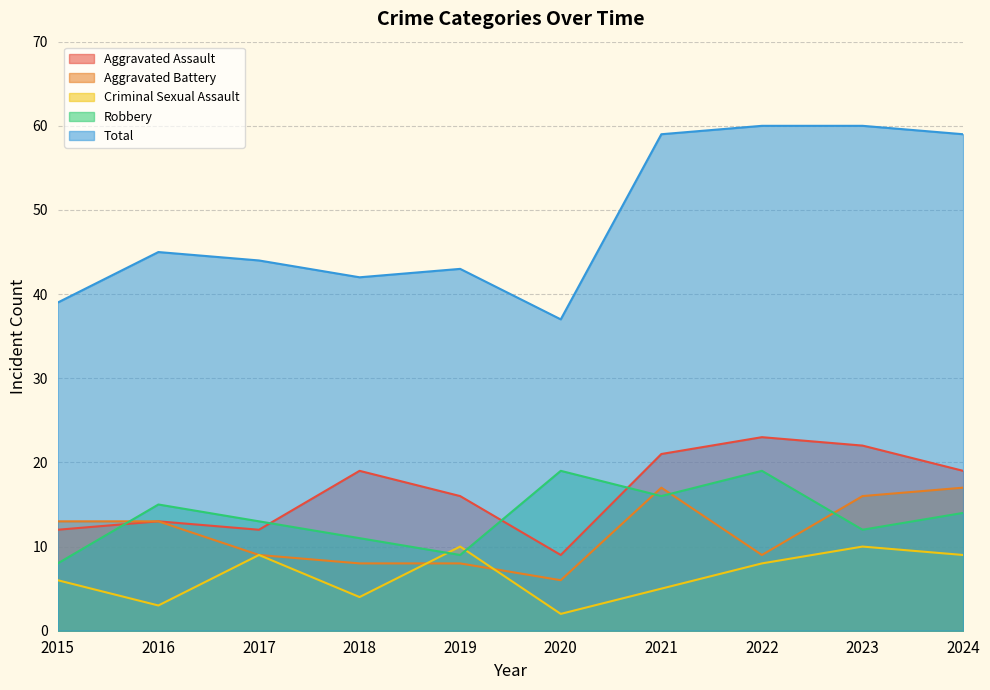

True or false: Robbery has a value of 25 at 2020.

False